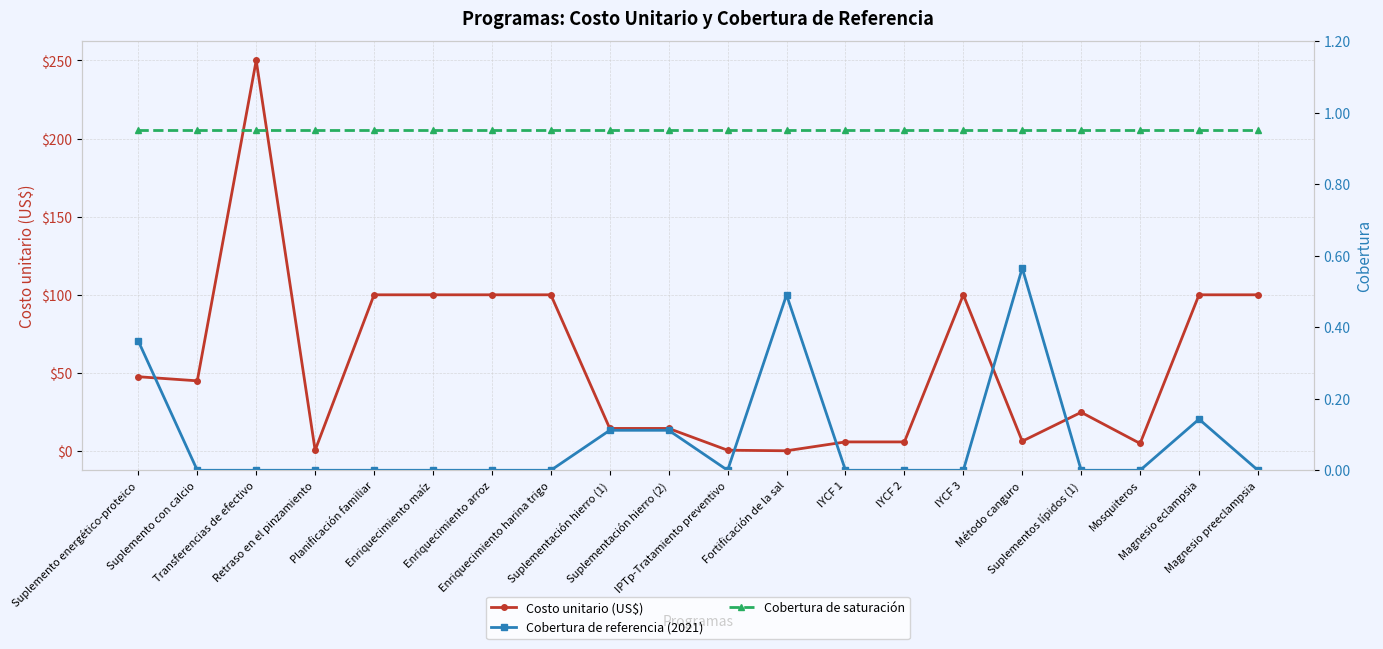

True or false: Cobertura de saturación and Cobertura de referencia (2021) intersect in this chart.

False